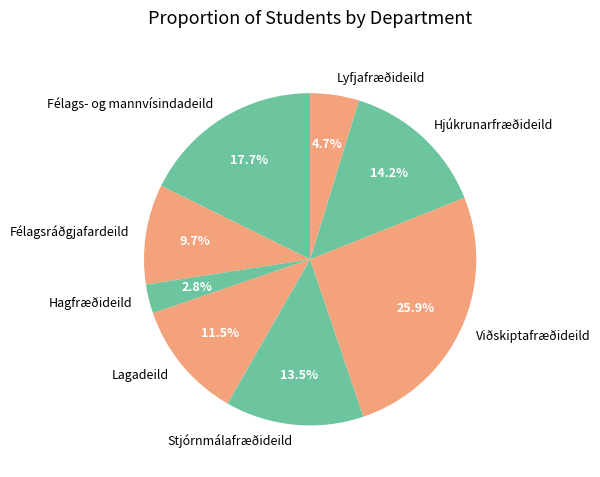

Which category has the smallest portion of the pie?

Hagfræðideild